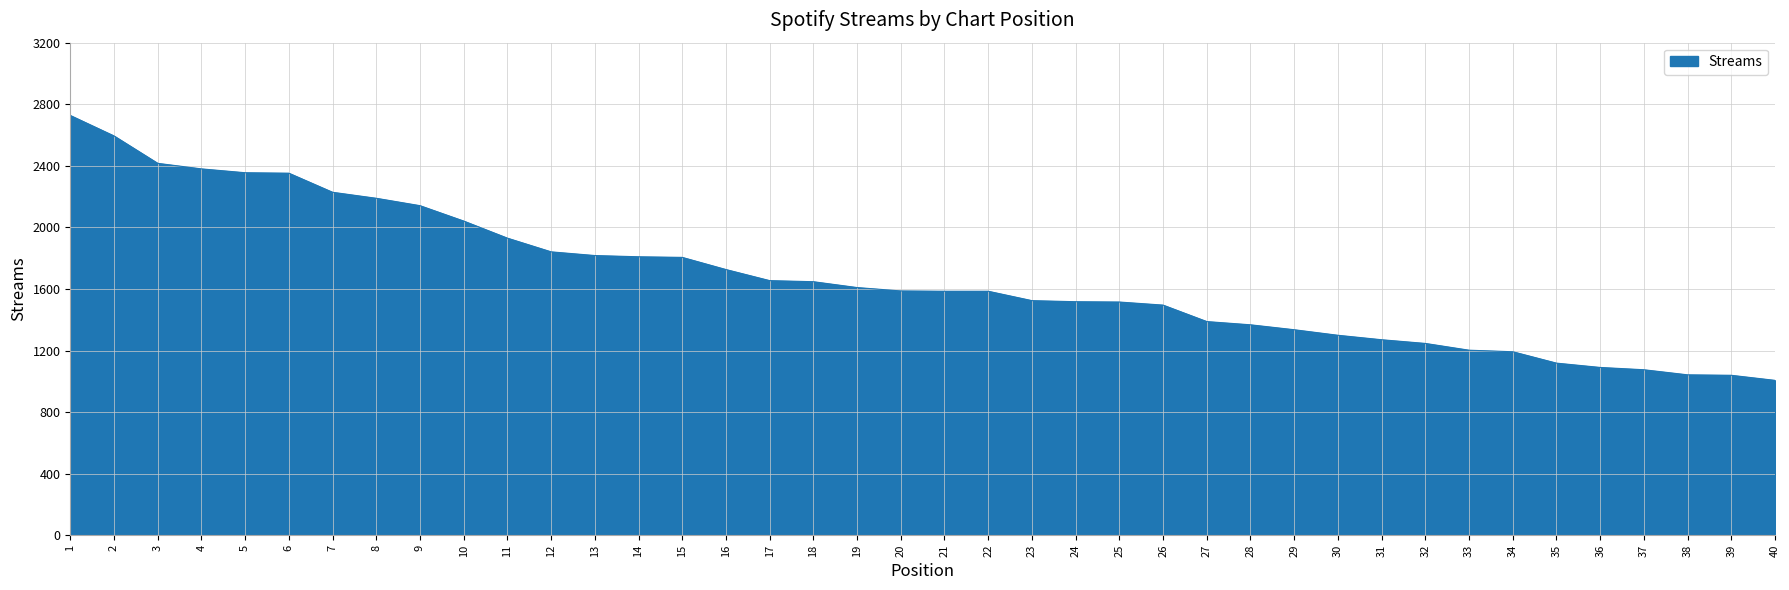

What is the change in value from 14 to 19?

-200